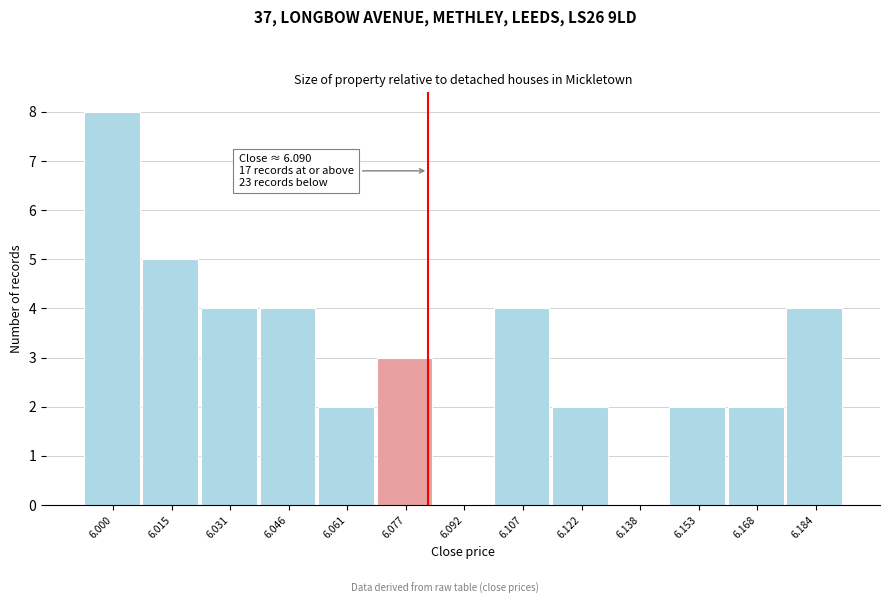

Reading left to right, list all the values displayed in this chart.

6.000=8	6.015=5	6.031=4	6.046=4	6.061=2	6.077=3	6.092=0	6.107=4	6.122=2	6.138=0	6.153=2	6.168=2	6.184=4